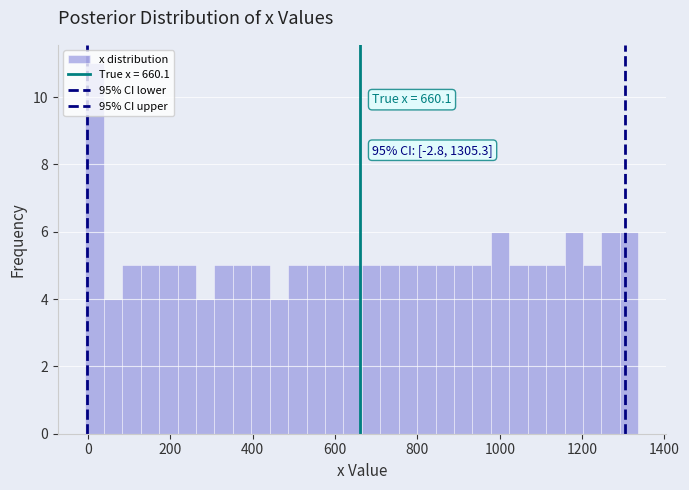

Read against the x-axis, roughly where is the centre of the tallest bar?

20